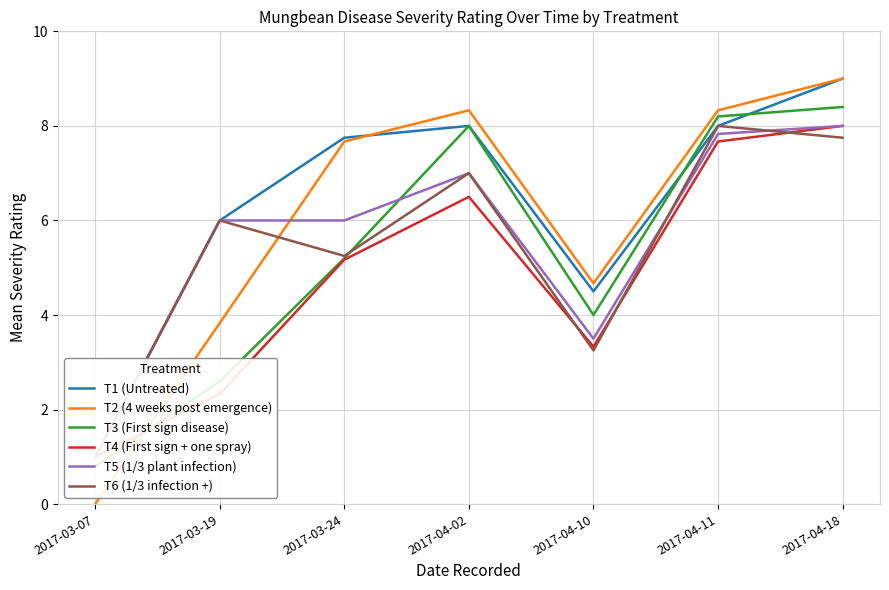

Is the value of T2 (4 weeks post emergence) at 2017-03-07 greater than the value of T1 (Untreated) at 2017-04-02?

No